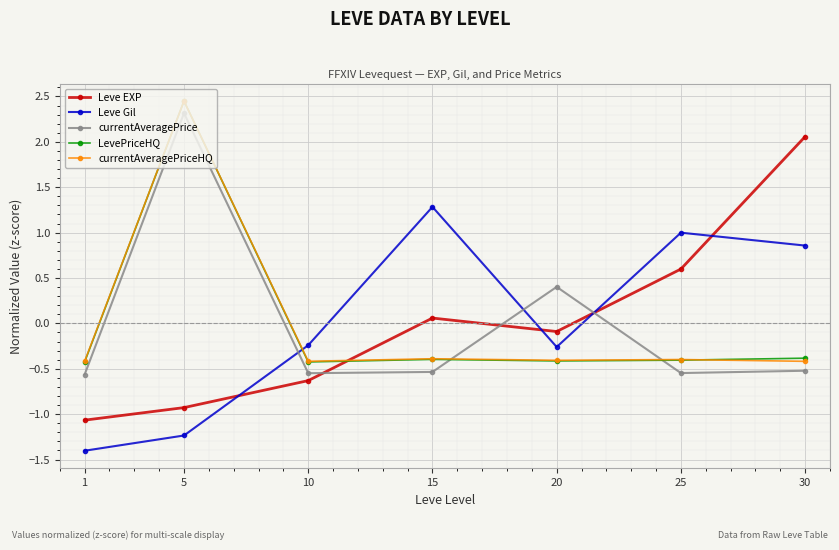

Between 5 and 10, which series saw the biggest shift?

LevePriceHQ